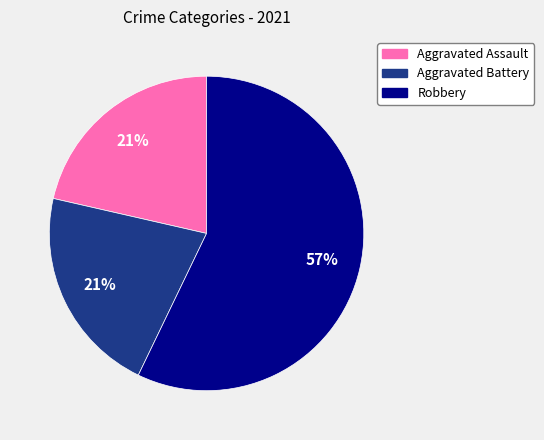

To the nearest percent, what is the average slice percentage?

33%